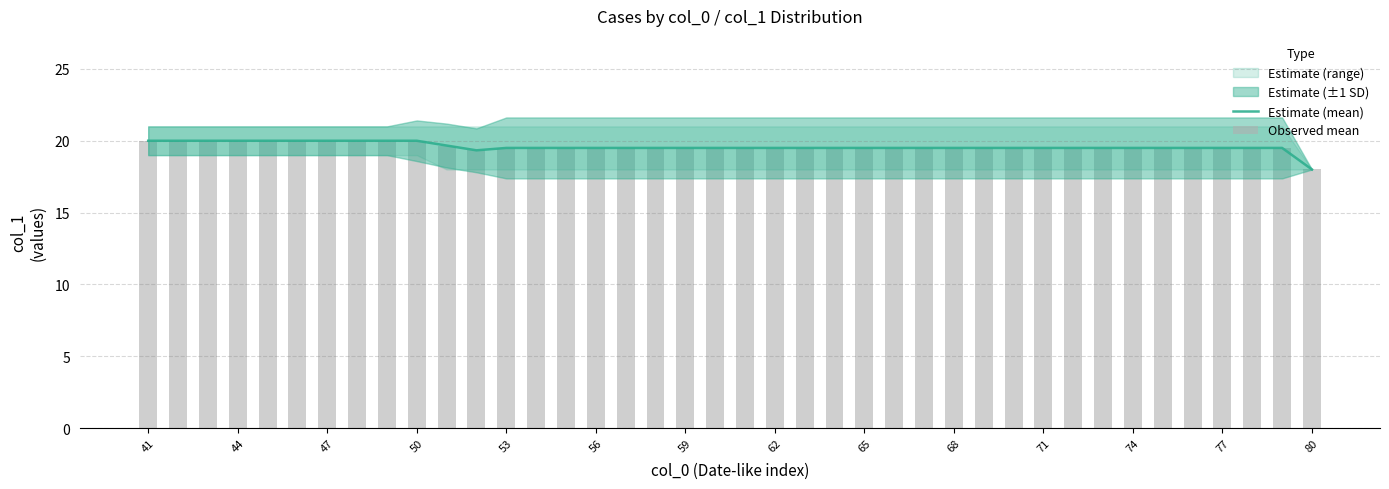

At which label does Estimate (mean) first exceed 19?

41